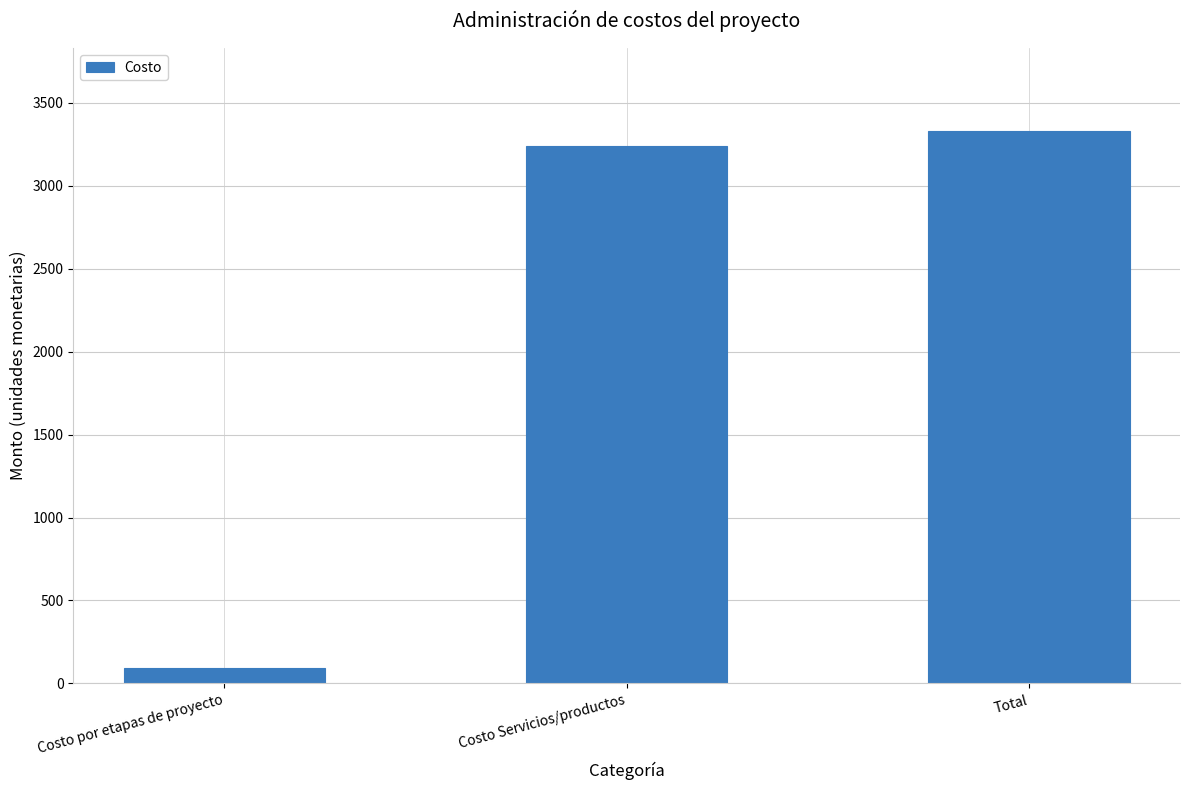

What is the greatest value displayed?

3330.2